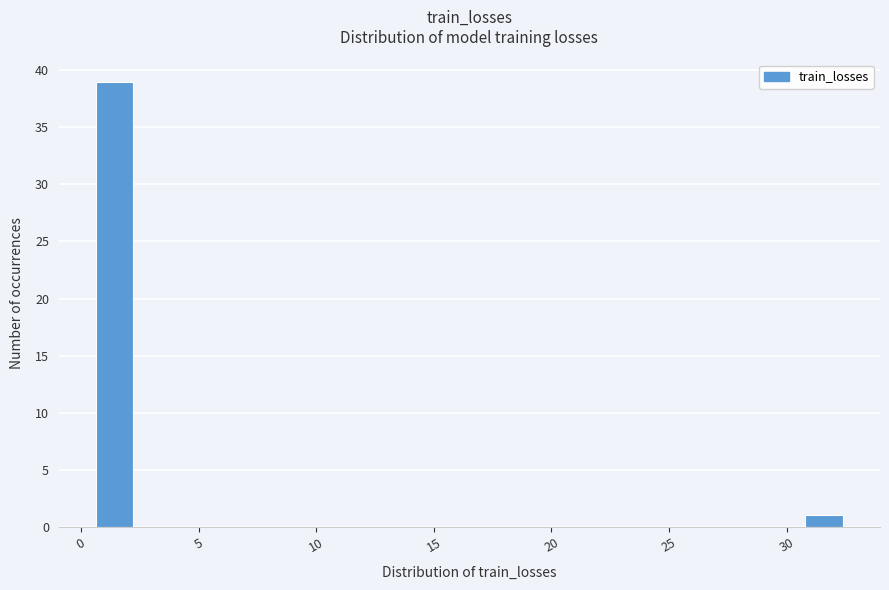

Read against the x-axis, roughly where is the centre of the tallest bar?

1.5